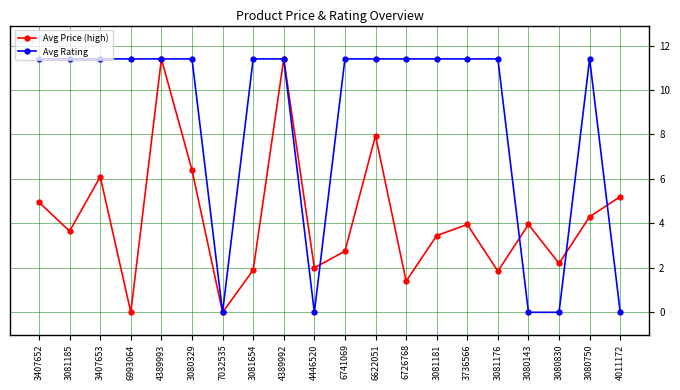

Count the number of categories in the chart.

20